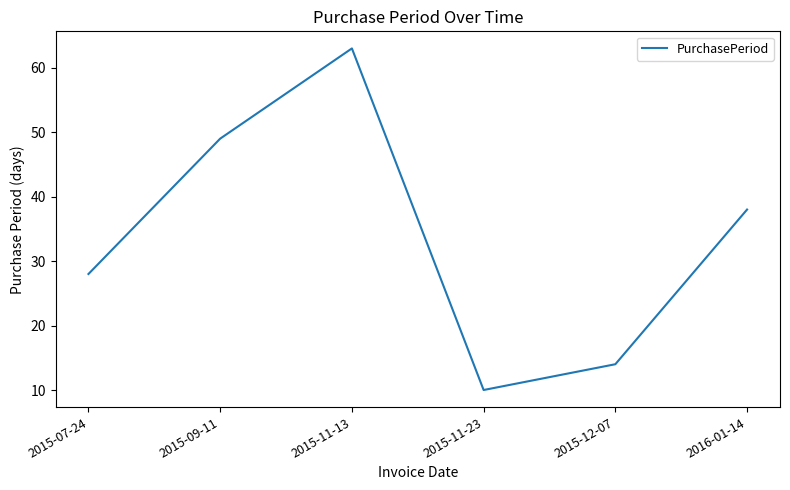

At which category does the chart reach its minimum across all series?

2015-11-23